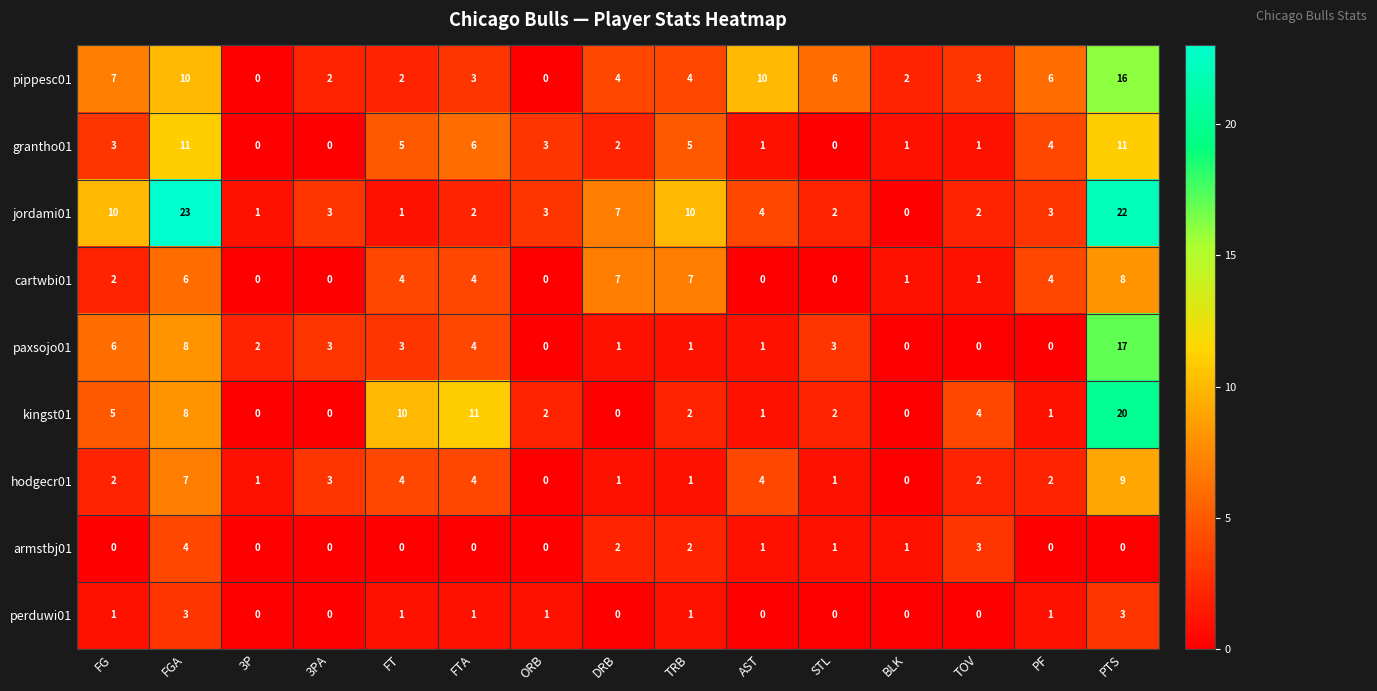

What is the total value across all series at FG?

36